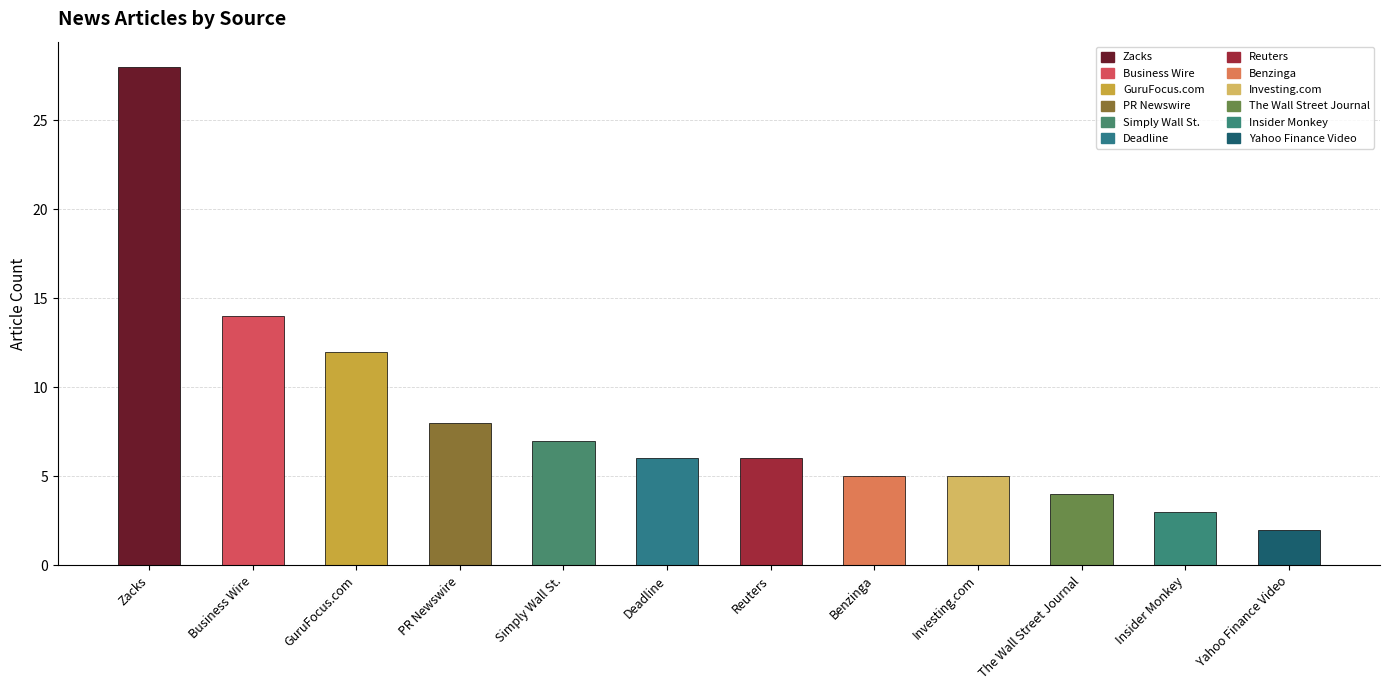

How many bars are there in total?

12